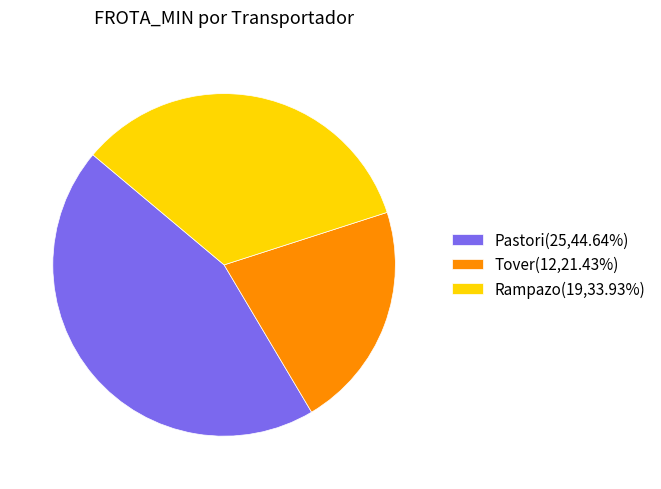

Does any single category account for the majority?

No